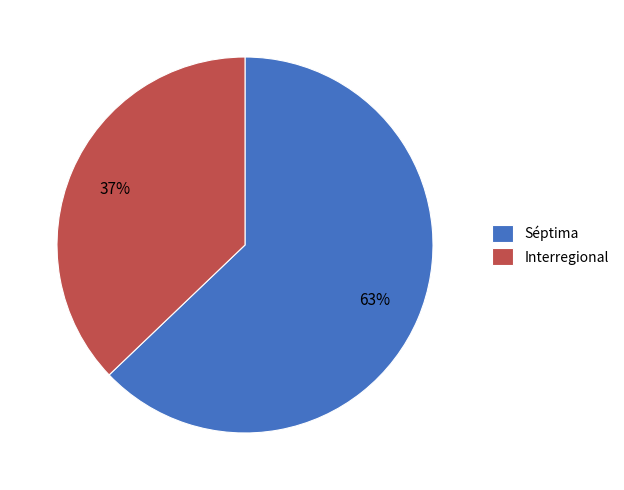

Do Séptima and Interregional together represent more than half of the pie?

Yes